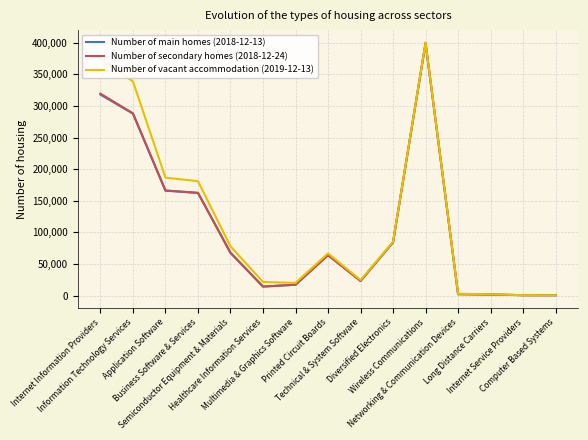

What is the greatest value displayed?

399960